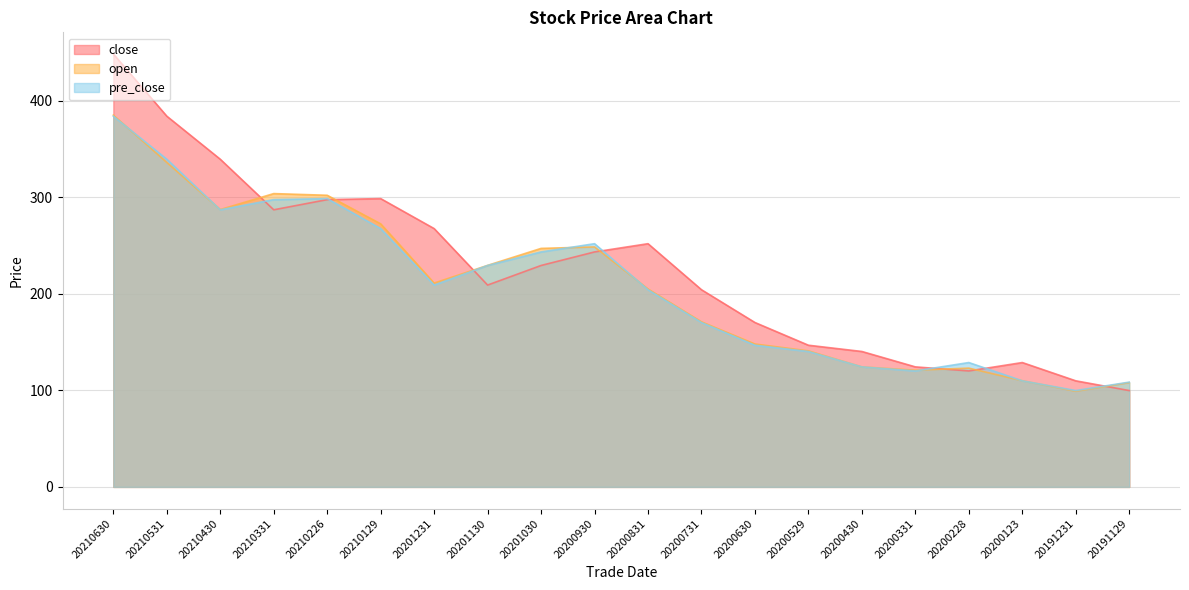

At which label does pre_close first exceed 209?

20210630